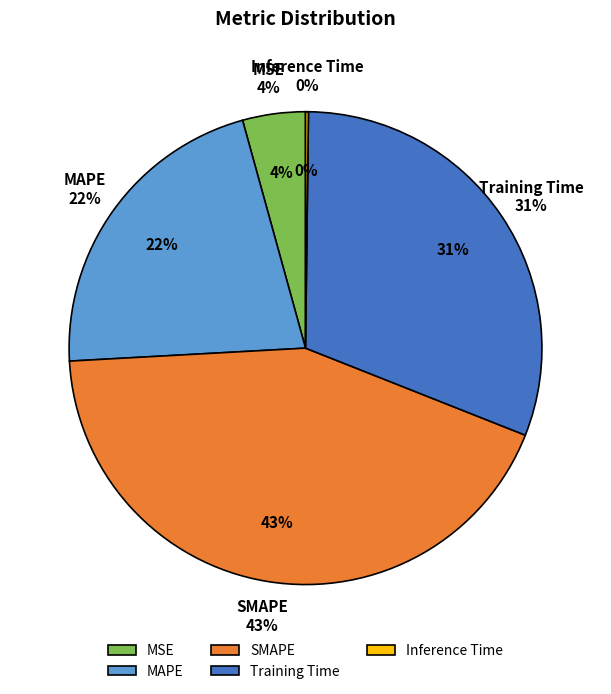

To the nearest percent, what is the difference between the SMAPE and Training Time slice percentages?

12%